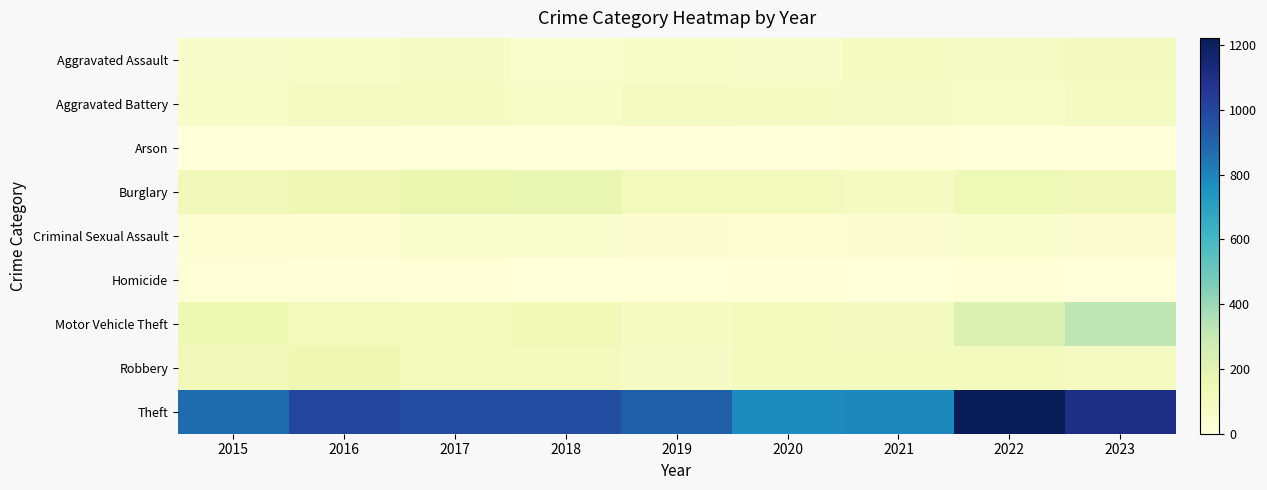

What is the total value across all series at 2020?

1277